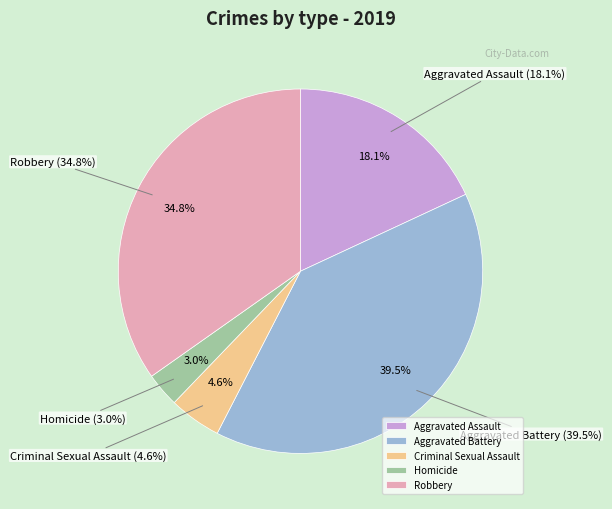

What portion of the pie excludes Homicide?

97.0%